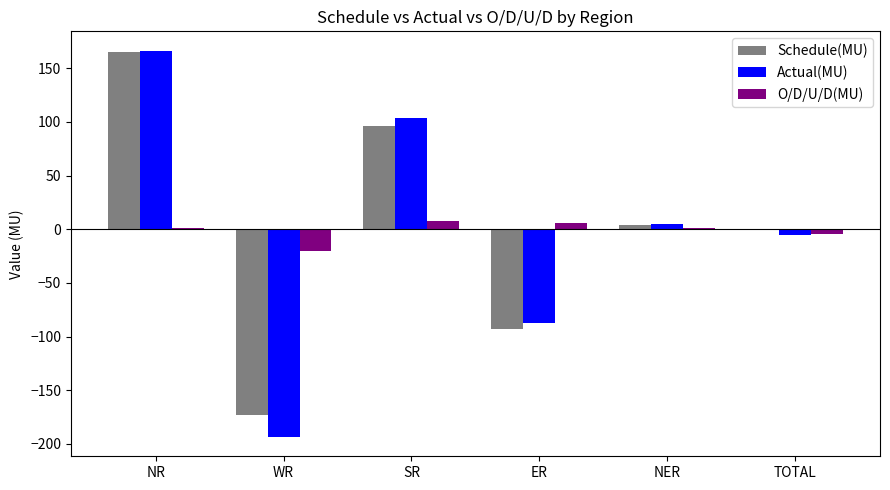

The Actual(MU) series shows 166.4 at NR. True or false?

True